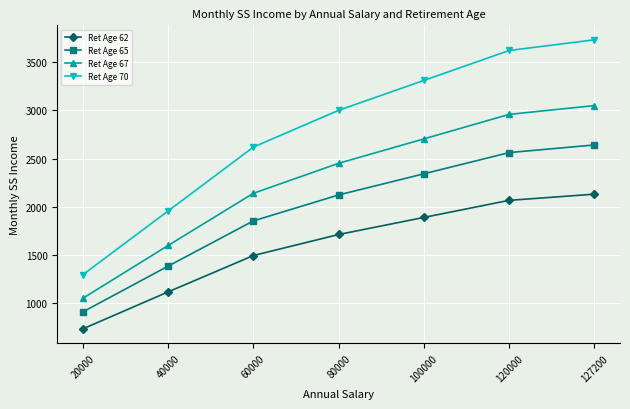

How many data points in Ret Age 70 are less than 3001?

3